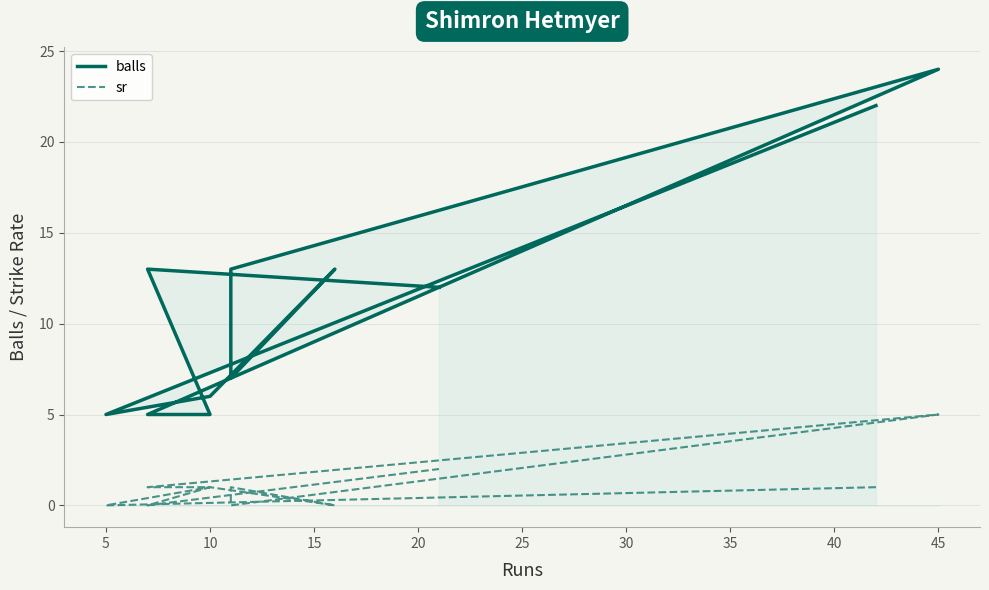

Reading left to right, what are all the values shown in this chart?

balls: 22	5	6	13	7	13	24	5	5	13	12
sr: 1	0	1	0	1	0	5	1	1	0	2